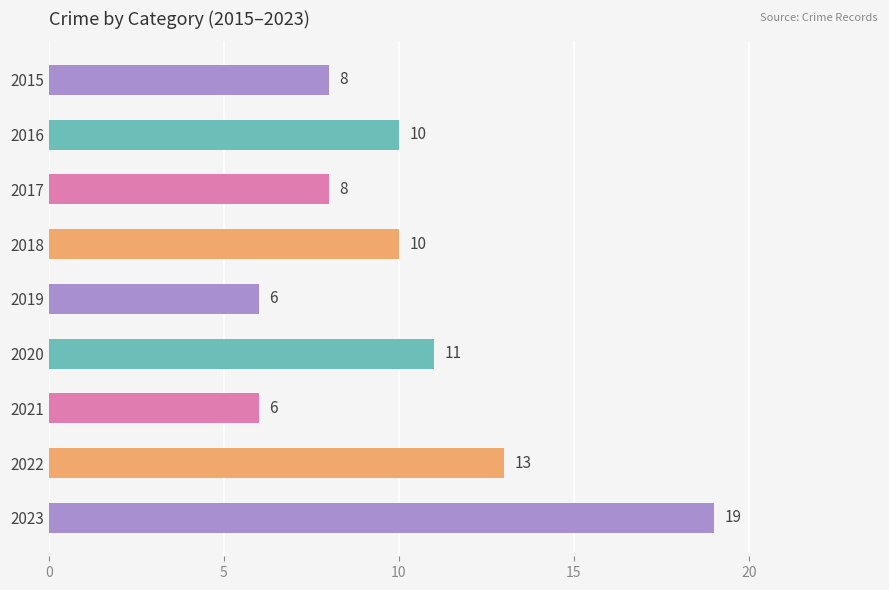

What is the value of the 9th bar from the top?

19